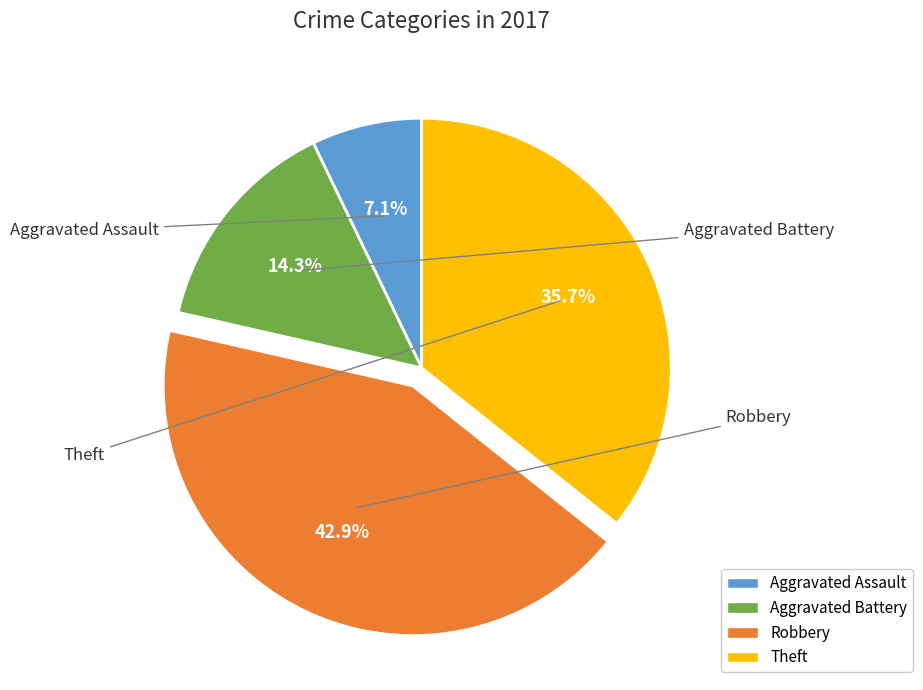

To the nearest percent, what is the difference between the Aggravated Battery and Theft slice percentages?

21%